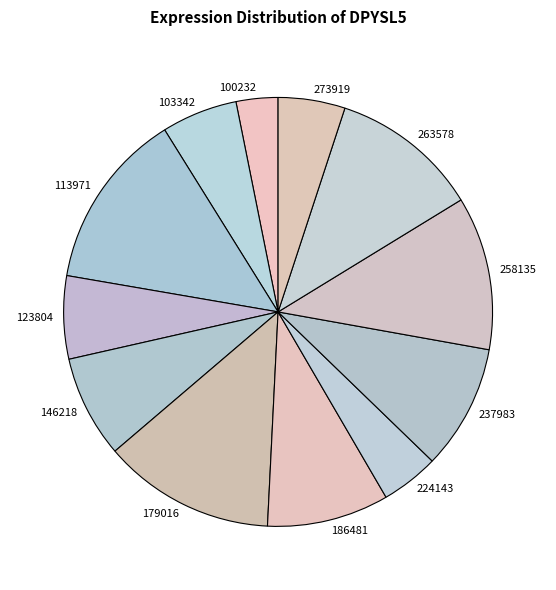

The 100232 slice represents 16% of the pie. True or false?

False